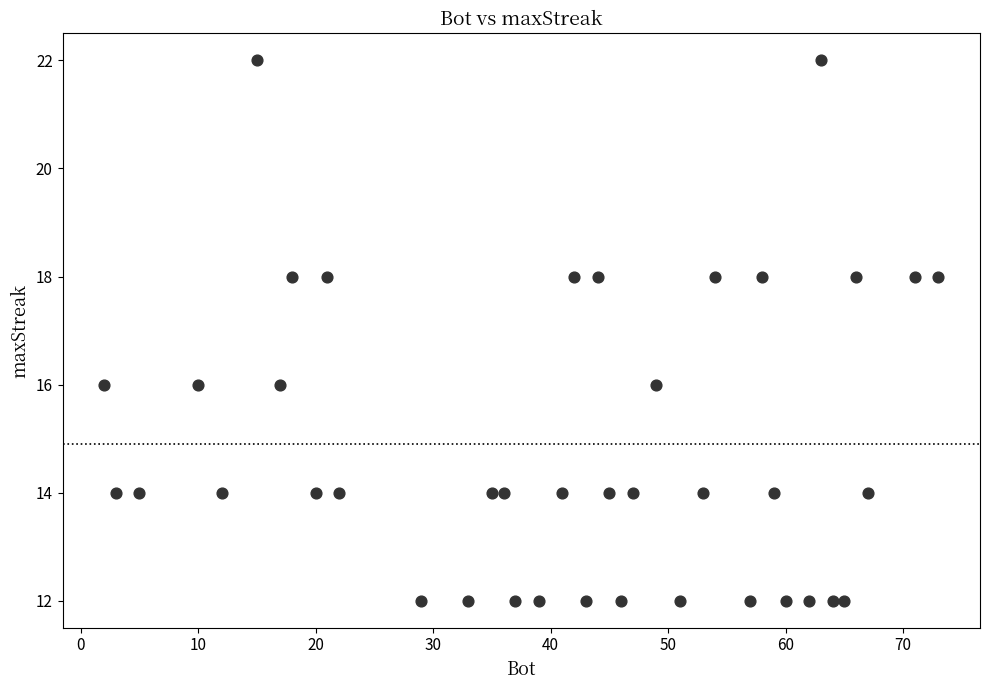

What is the range of Y values (max minus min)?

10